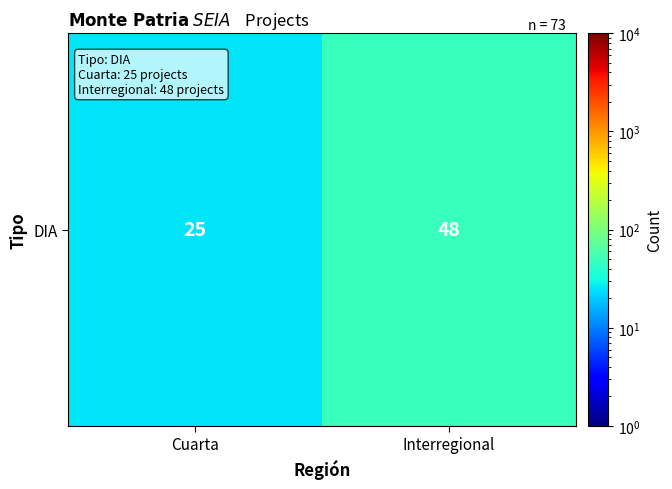

The value at Cuarta is 43. True or false?

False